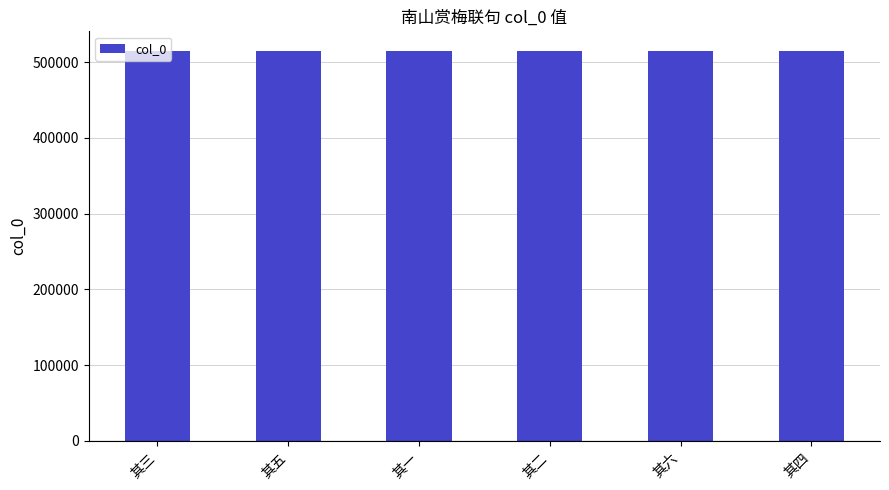

What is the value of the 1st bar from the left?

515135